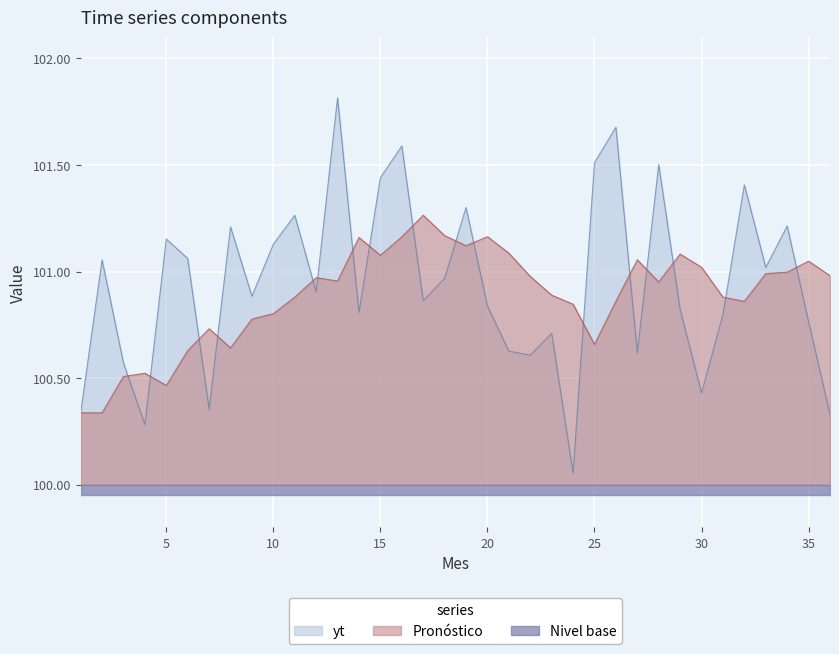

Is it true that Pronóstico equals 20.2 at 3?

False